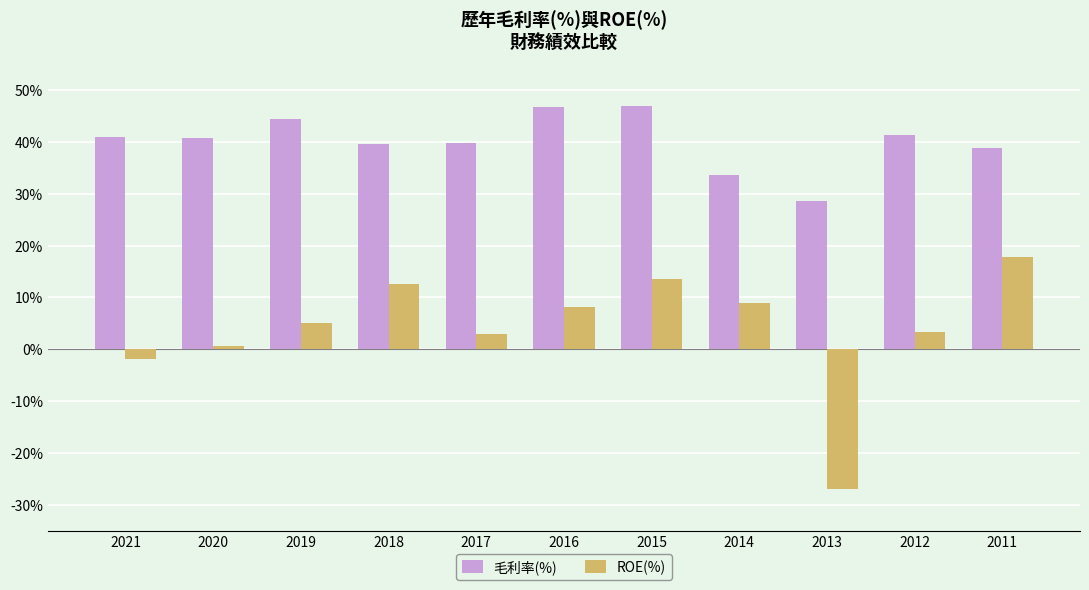

Which series has the largest total across all categories?

毛利率(%)